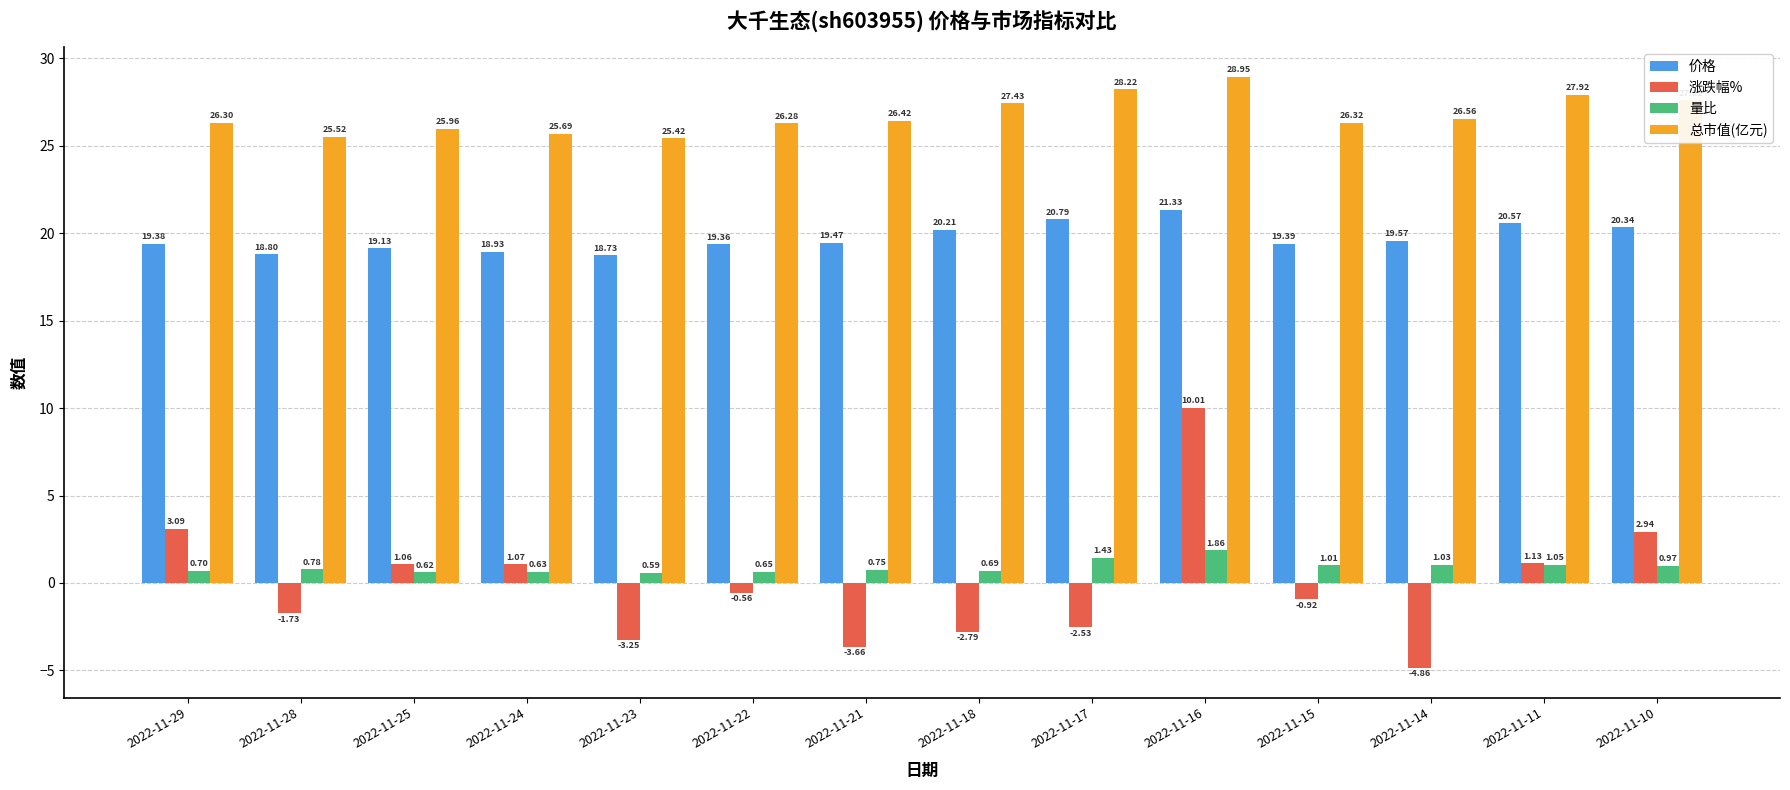

Which series has the largest range (max minus min)?

涨跌幅%